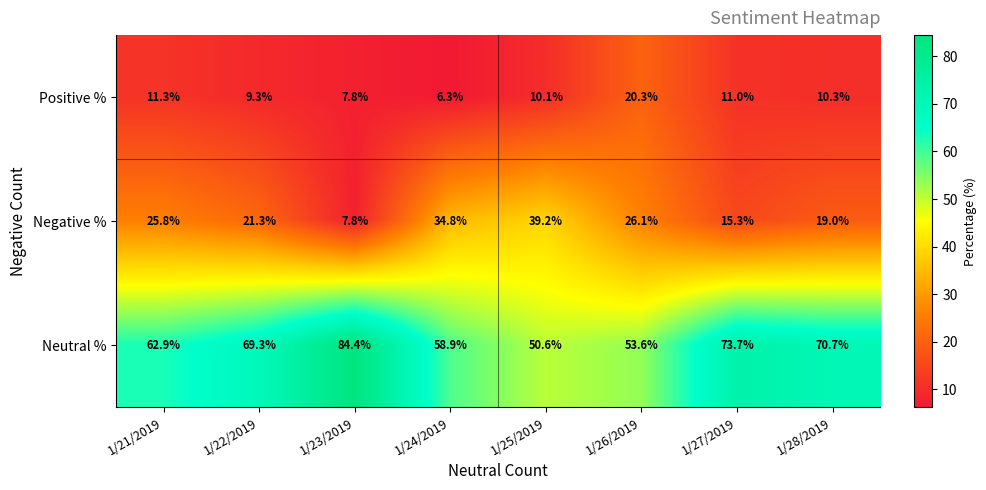

What is the highest value of the Positive % series?

20.3